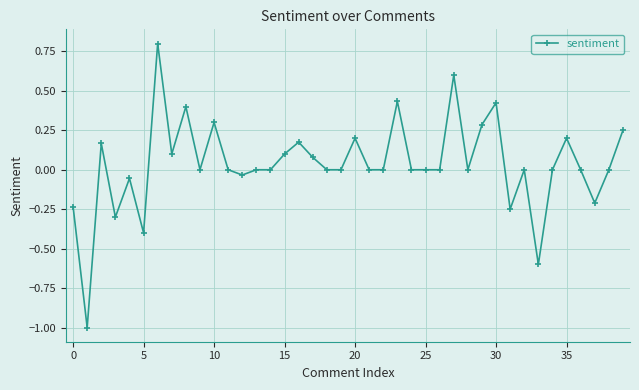

How many distinct data groups are displayed?

1